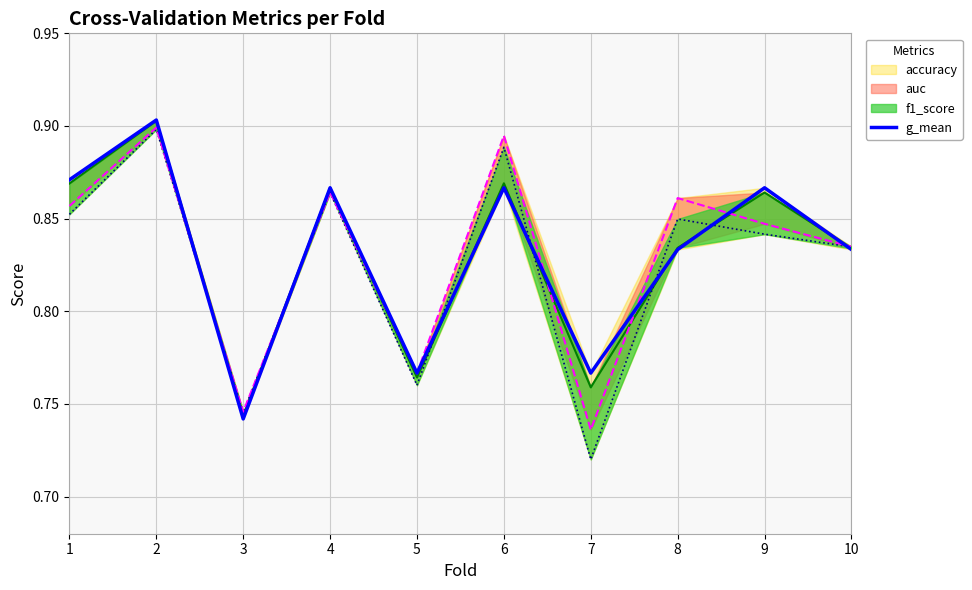

Reading left to right, transcribe all the data shown in this chart.

1=0.9	2=0.9	3=0.7	4=0.9	5=0.8	6=0.9	7=0.8	8=0.8	9=0.9	10=0.8